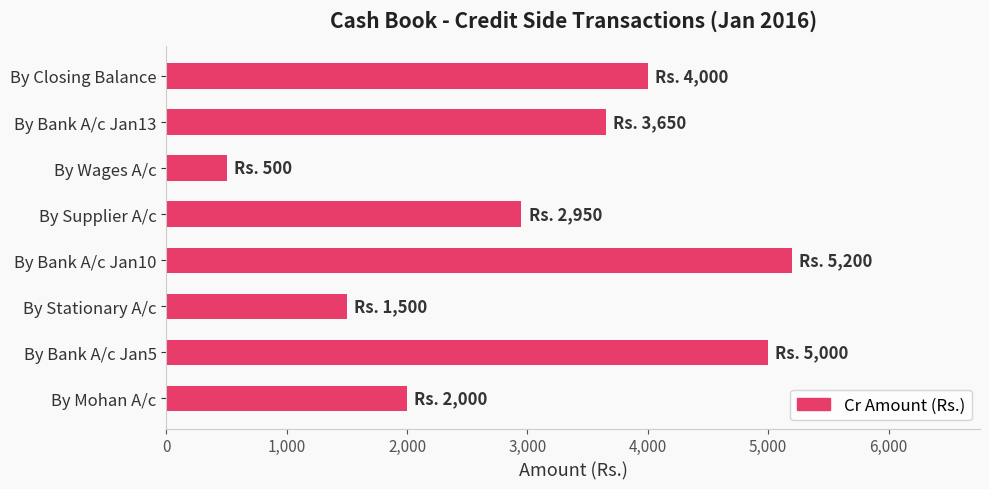

Rank the categories by value from lowest to highest.

By Wages A/c, By Stationary A/c, By Mohan A/c, By Supplier A/c, By Bank A/c Jan13, By Closing Balance, By Bank A/c Jan5, By Bank A/c Jan10